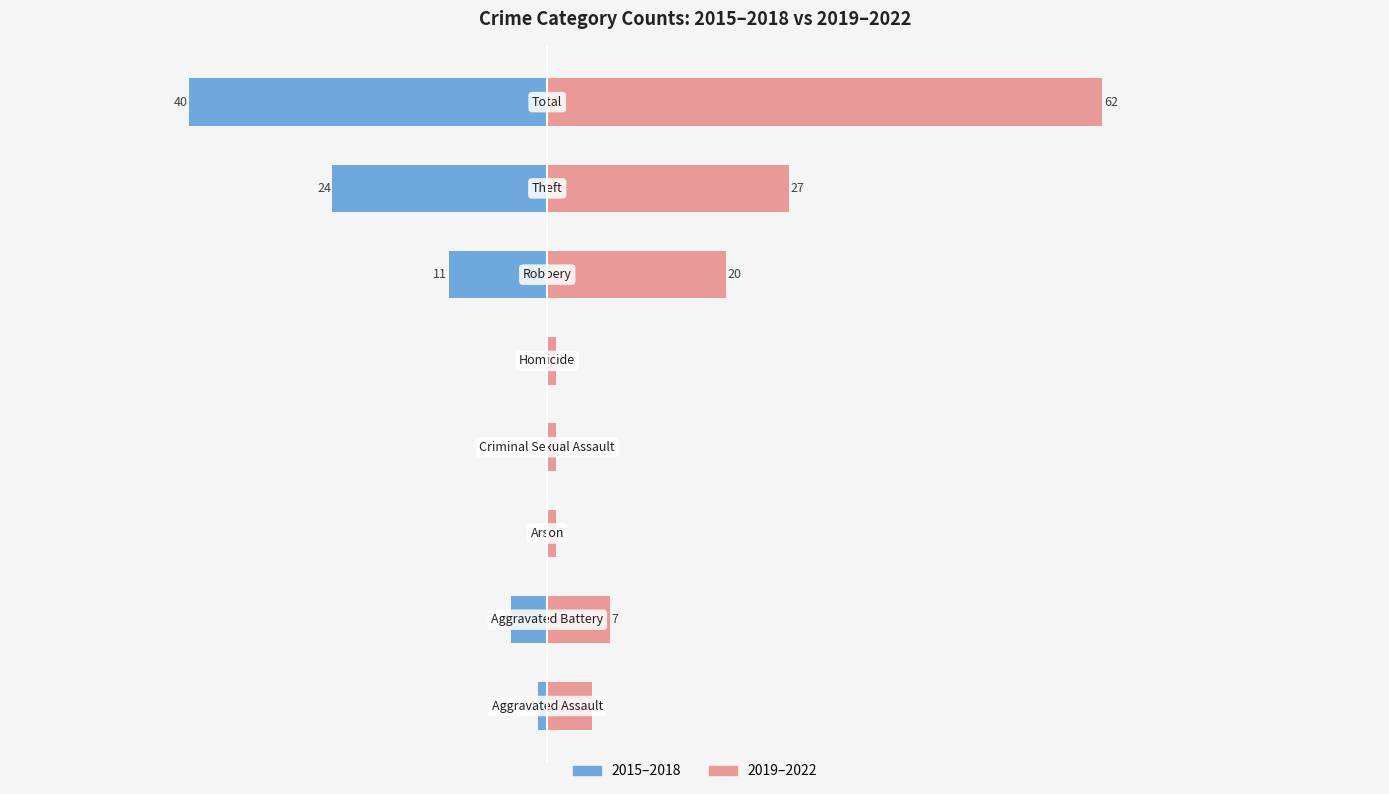

The value of 2019–2022 at −60 is 5. True or false?

True